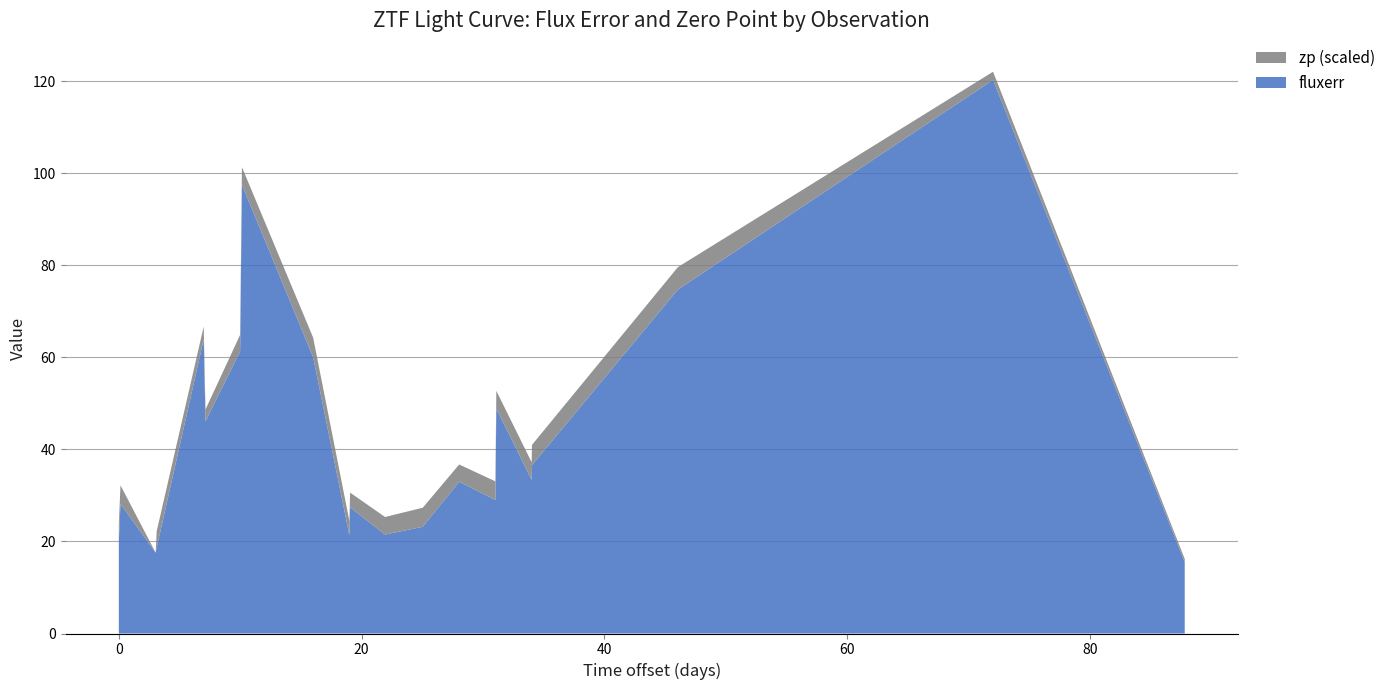

Reading left to right, transcribe all the data shown in this chart.

fluxerr: 0=20.1	1=28.2	2=17.5	3=18.6	4=64.0	5=46.1	6=61.3	7=97.5	8=60.0	9=21.4	10=27.4	11=21.5	12=23.2	13=33.0	14=29.0	15=48.9	16=33.4	17=36.6	18=74.7	19=120.3	20=15.5
zp: 0=26.1	1=26.2	2=25.8	3=26.1	4=26.0	5=26.0	6=26.1	7=26.1	8=26.2	9=26.1	10=26.1	11=26.1	12=26.2	13=26.1	14=26.2	15=26.1	16=26.1	17=26.2	18=26.2	19=25.9	20=25.8